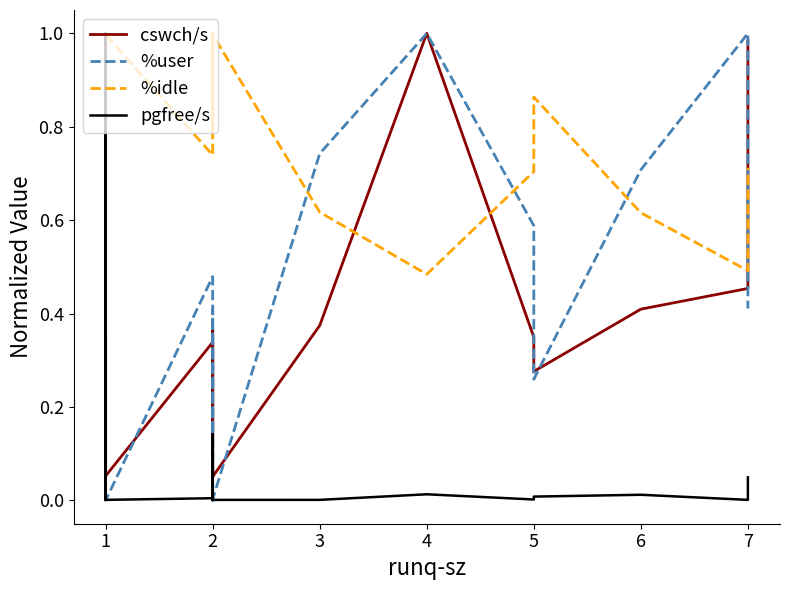

What is the maximum value shown in the chart?

1.0